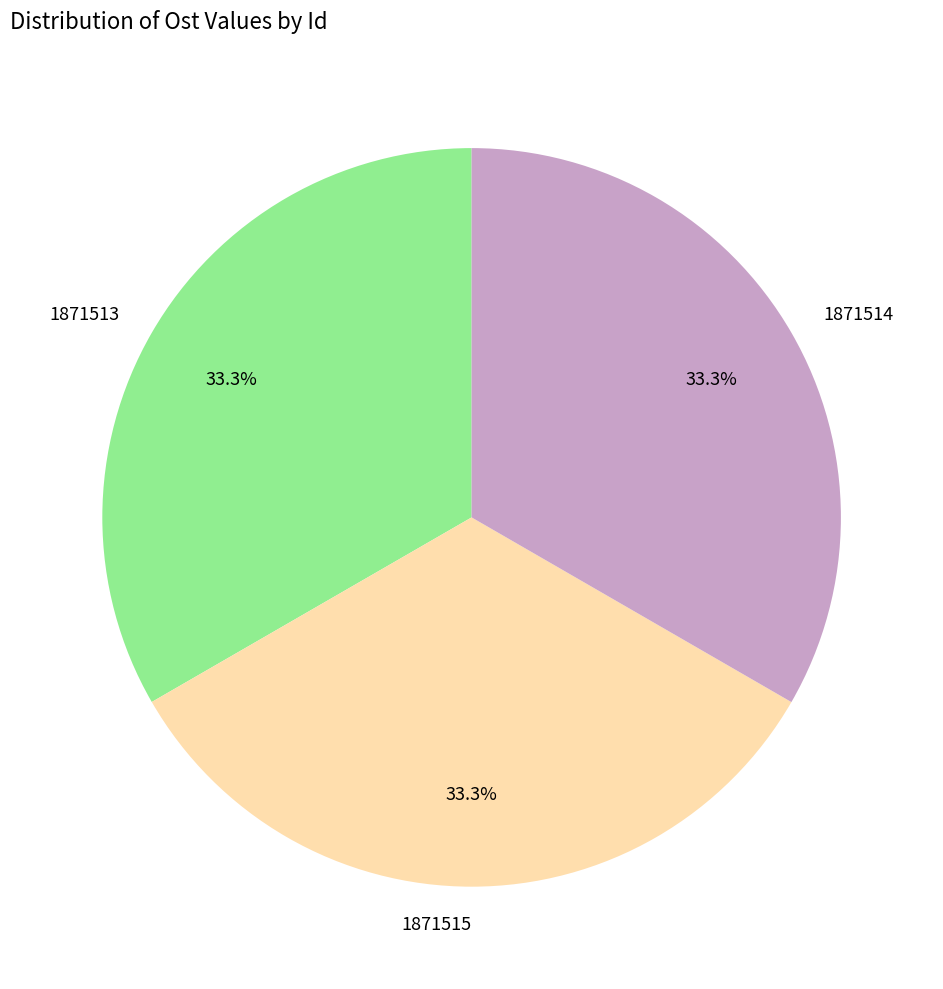

What is the ratio of the value at 1871515 to the value at 1871513?

1.0